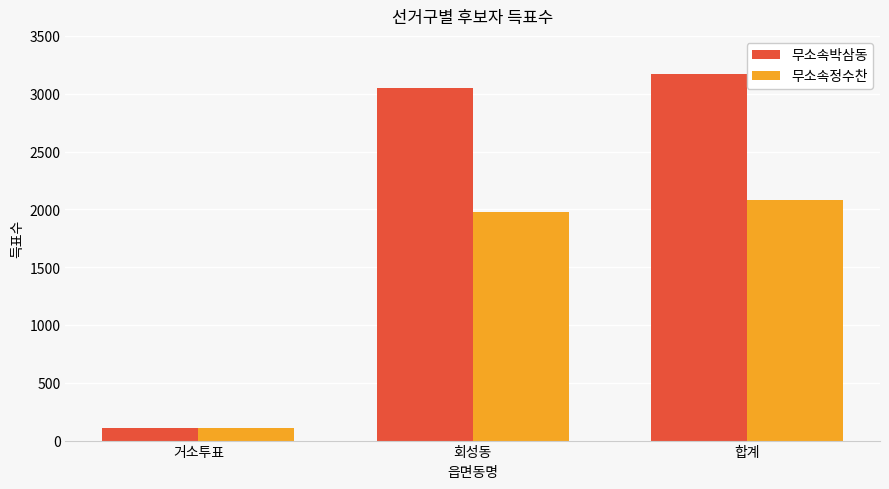

How many data points does each series have?

3